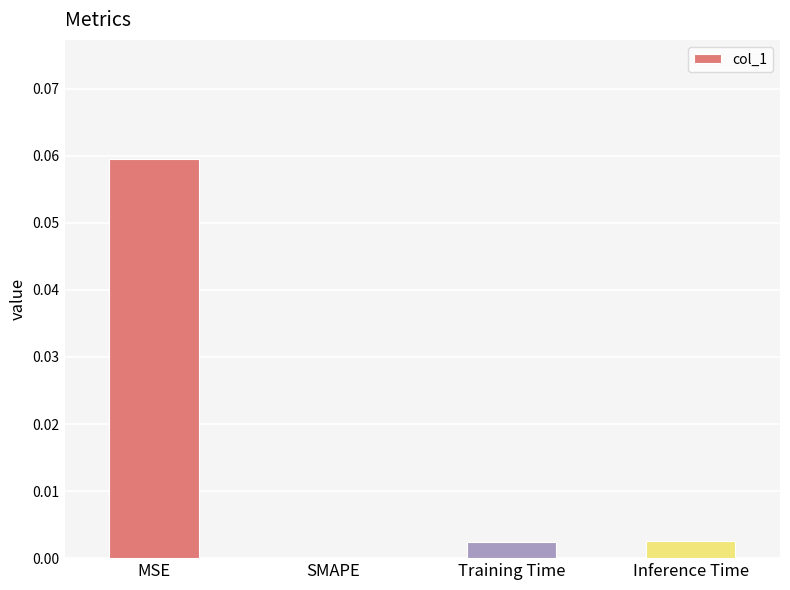

Between MSE and Inference Time, which is larger?

MSE